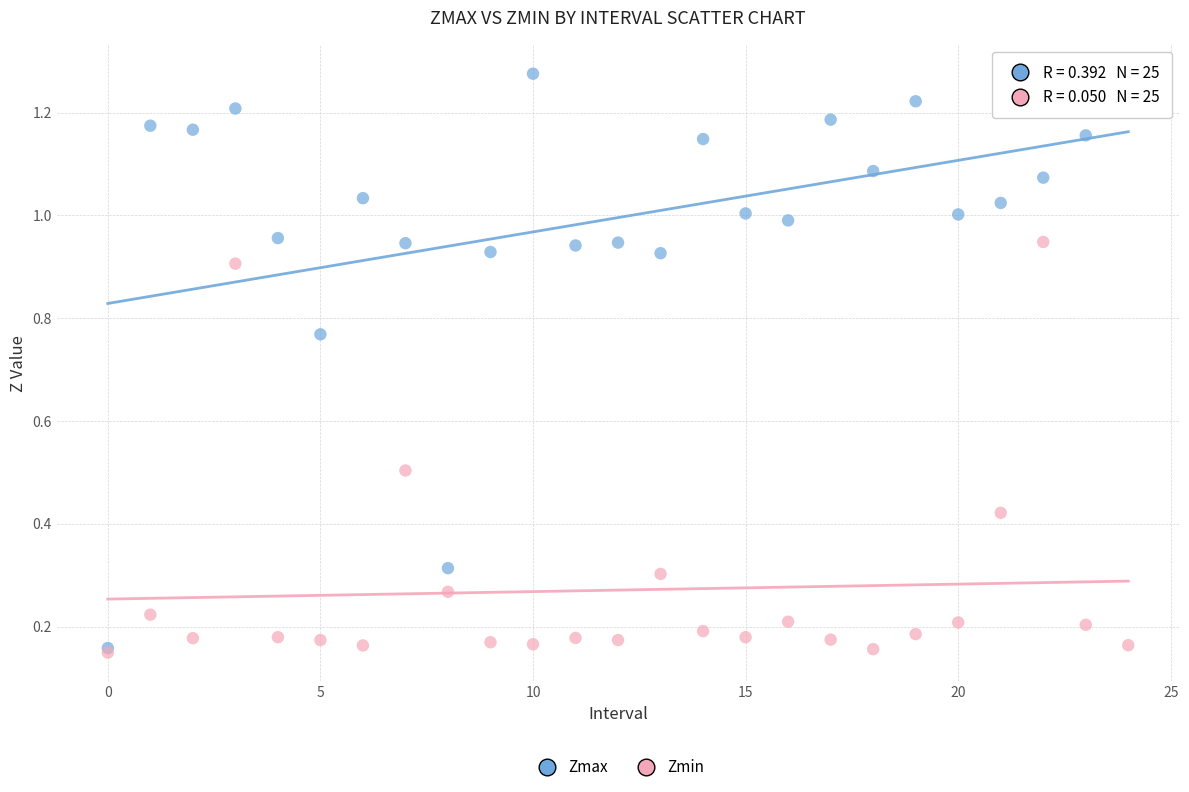

Which series contains the highest Y value?

Zmax